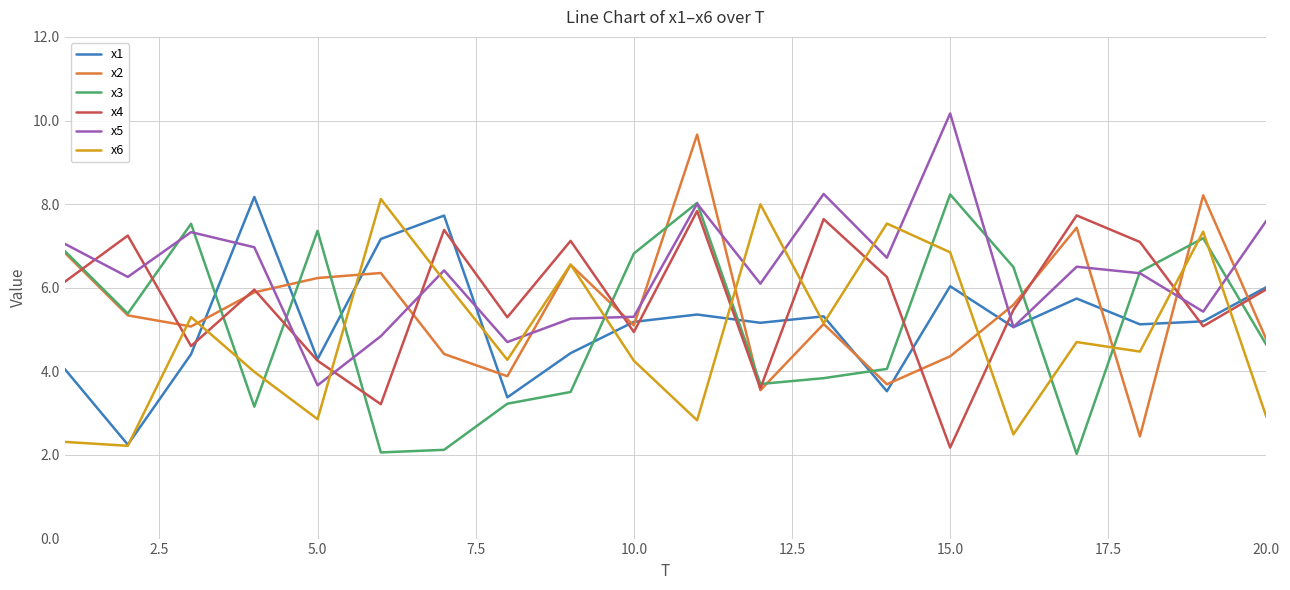

Which series has the widest spread of values?

x2